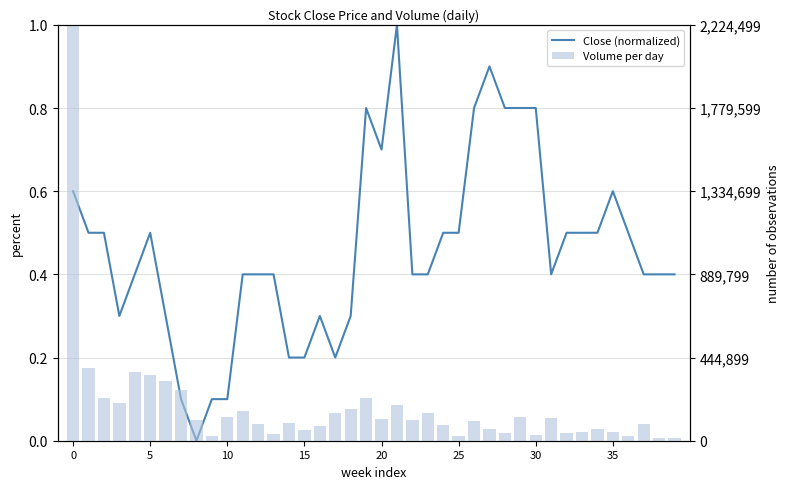

What is the sum of all Close (normalized) values?

18.4